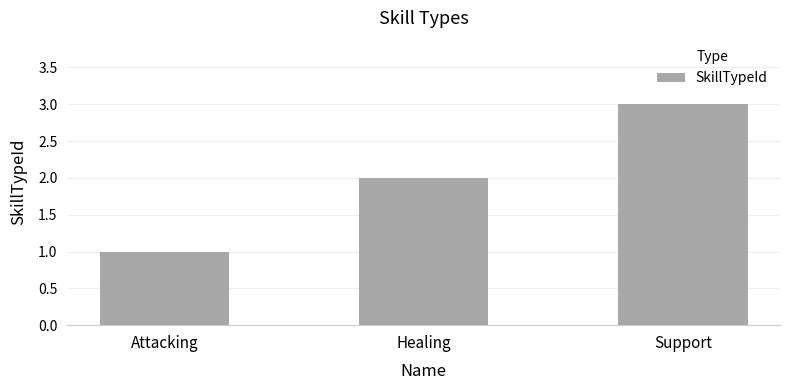

Reading left to right, extract all data points from this chart.

1	2	3